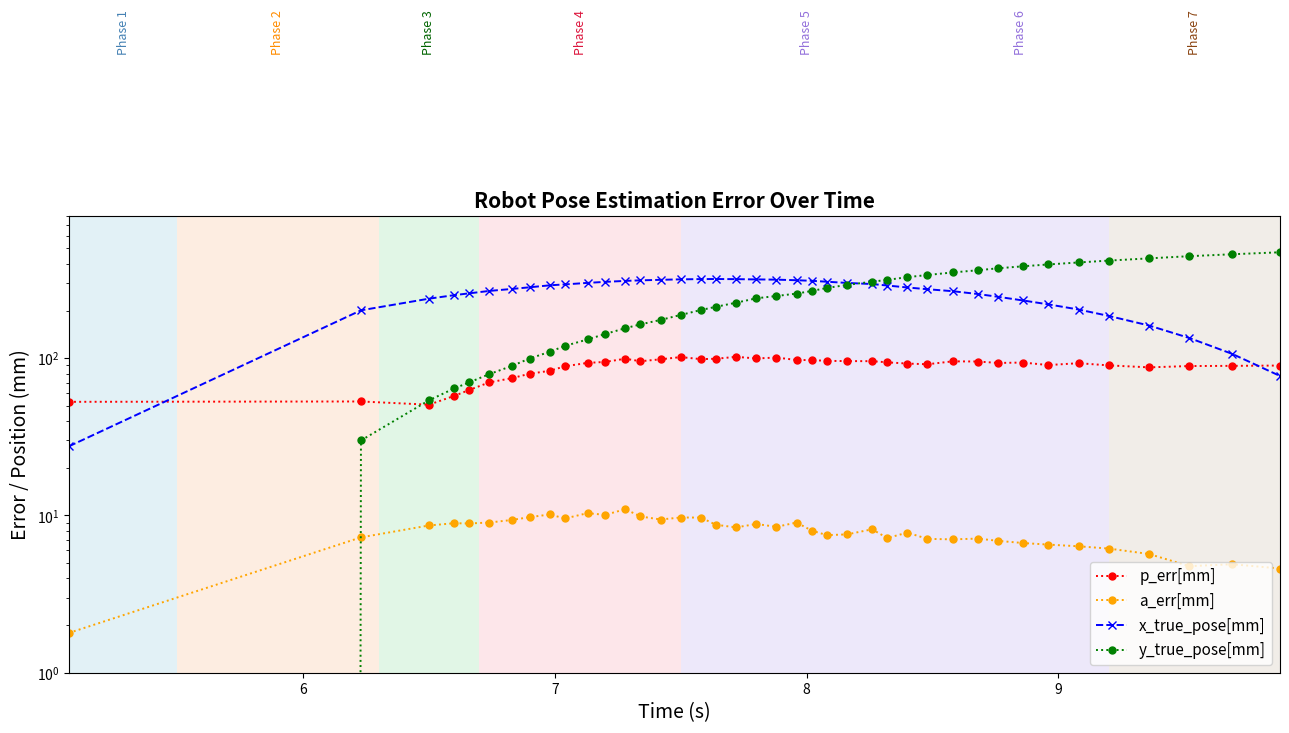

Does the chart have visible grid lines?

No